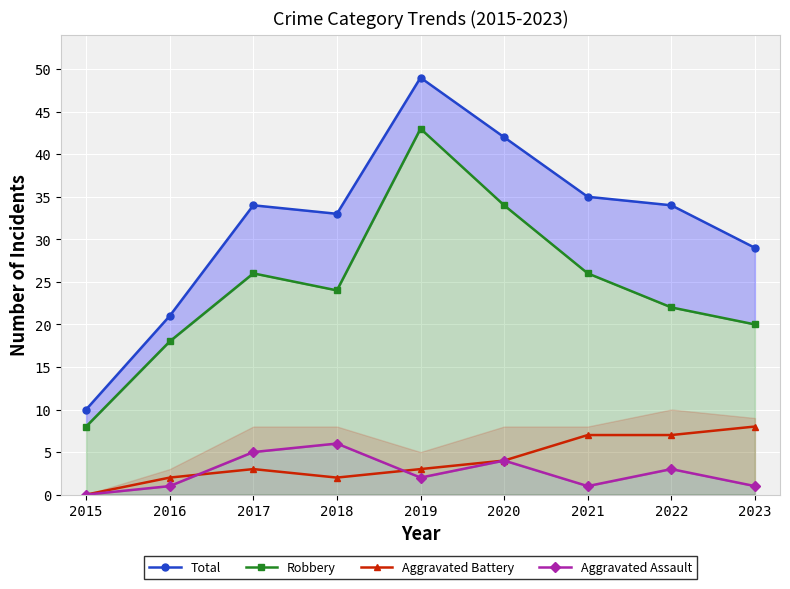

How many interior local valleys does the Aggravated Assault series have?

2